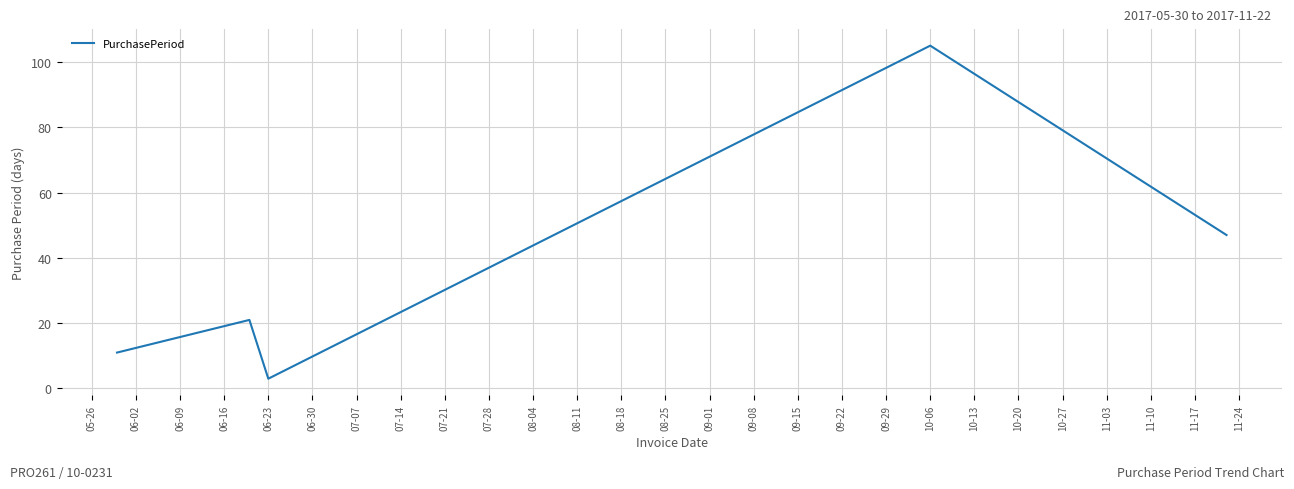

How many distinct data groups are displayed?

1